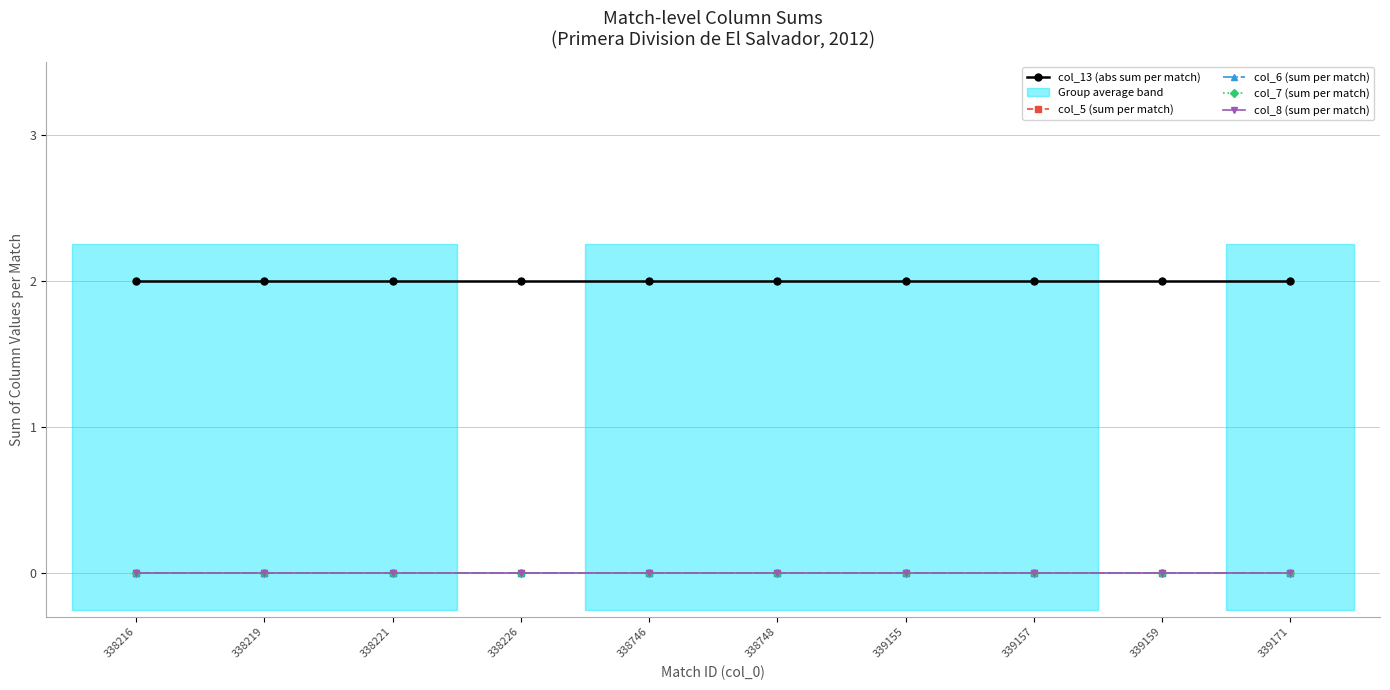

List the series in order of their peak value, lowest first.

col_5 (sum per match), col_6 (sum per match), col_7 (sum per match), col_8 (sum per match), col_13 (abs sum per match)